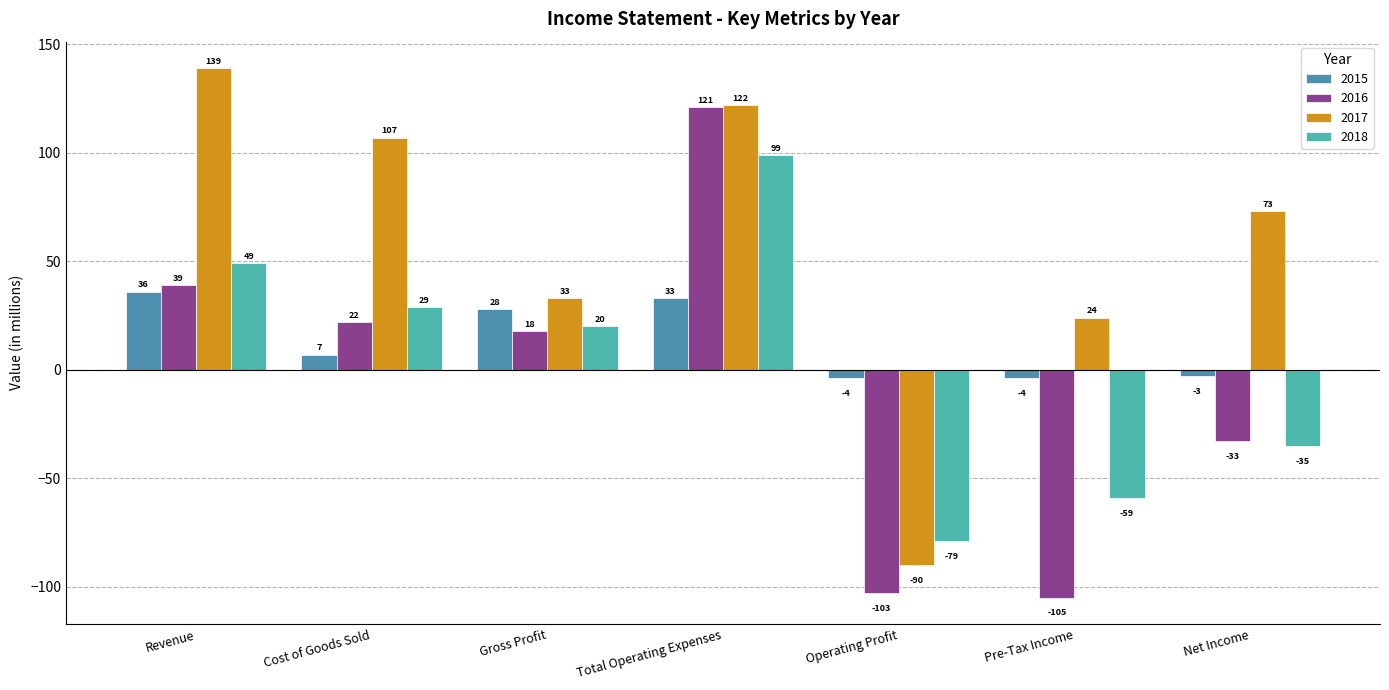

What is the total value across all series at Total Operating Expenses?

375